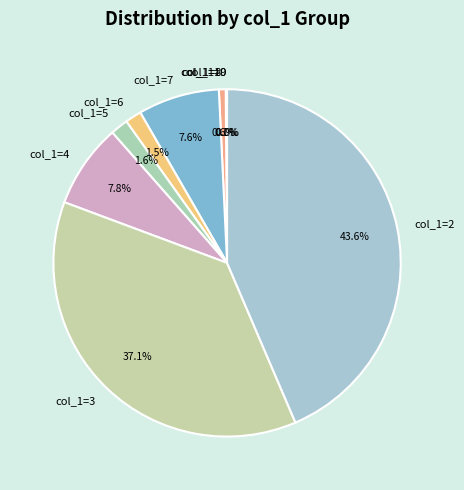

Count the number of slices in the pie.

11